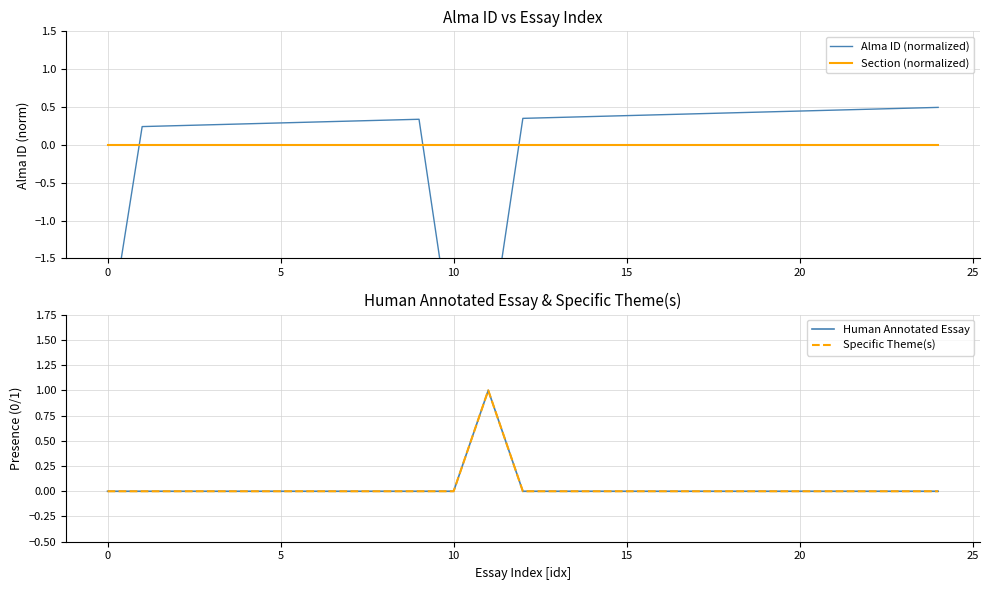

True or false: Specific Theme(s) and Alma ID (normalized) cross at least once.

True